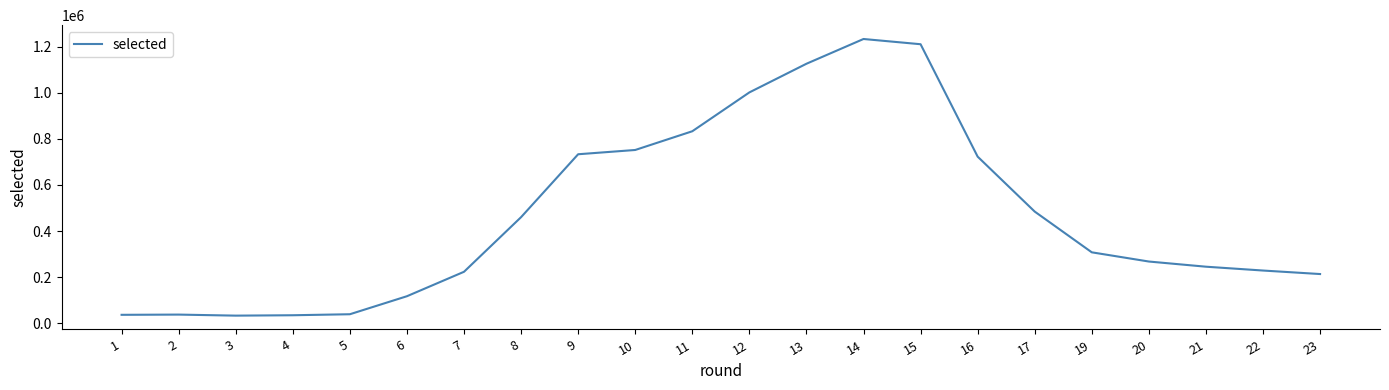

Is it true that the value at 19 is 495100?

False